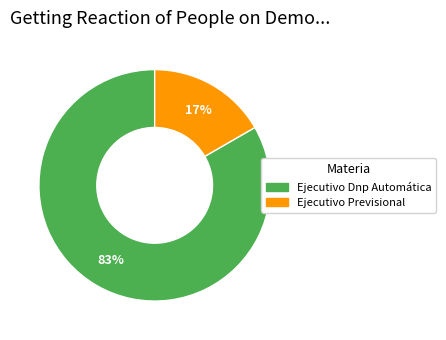

Is there any slice that represents more than half of the pie?

Yes